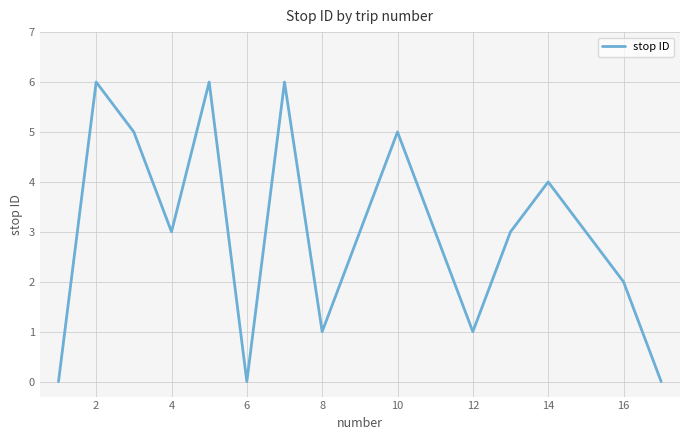

What is the maximum value shown in the chart?

6